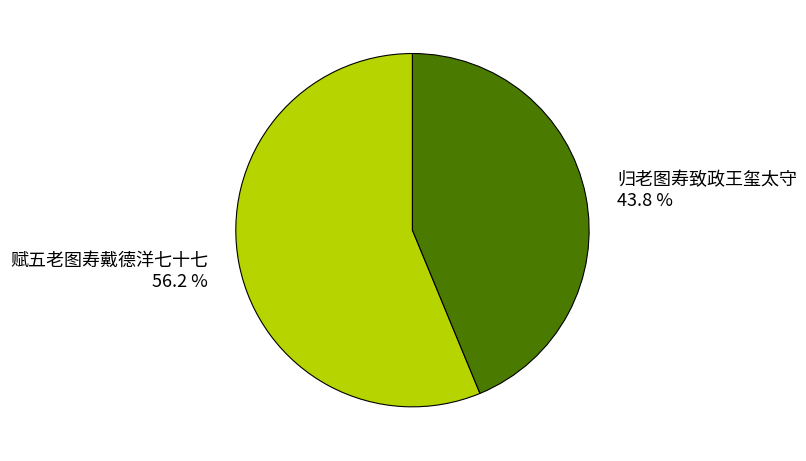

Count the number of slices in the pie.

2